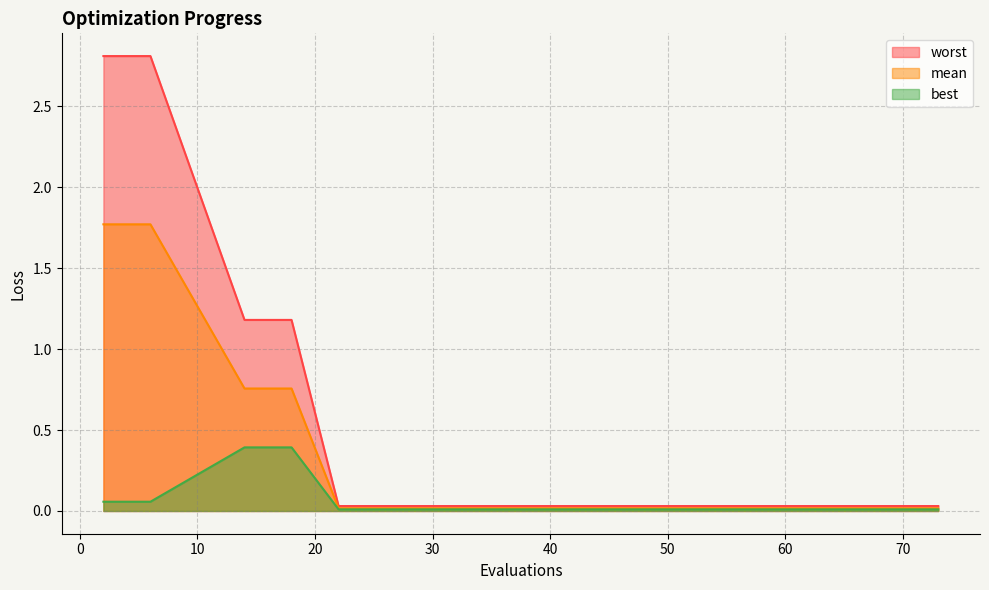

Is it true that mean equals 0.0 at 28?

True